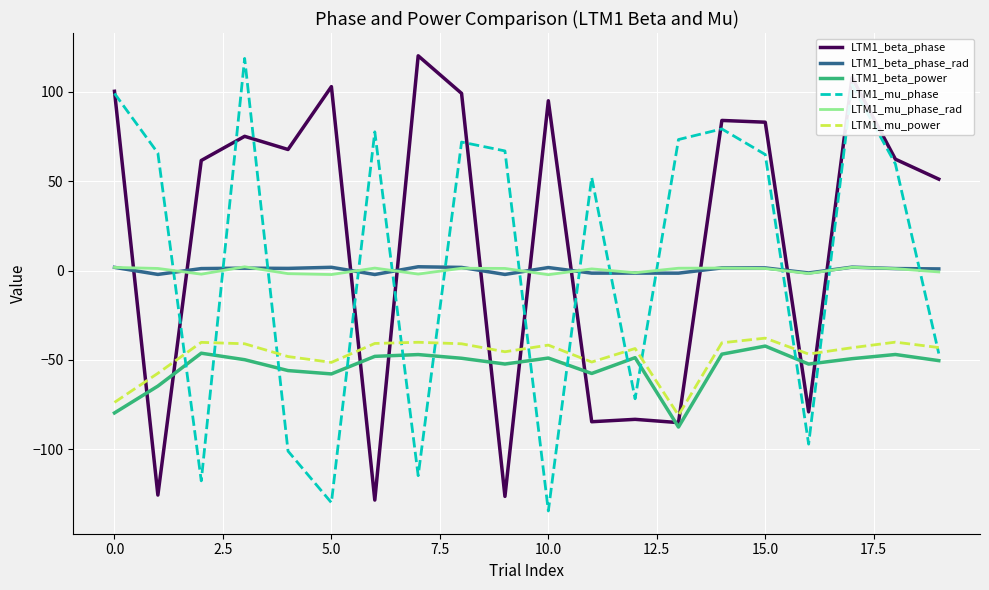

What is the greatest value displayed?

120.0